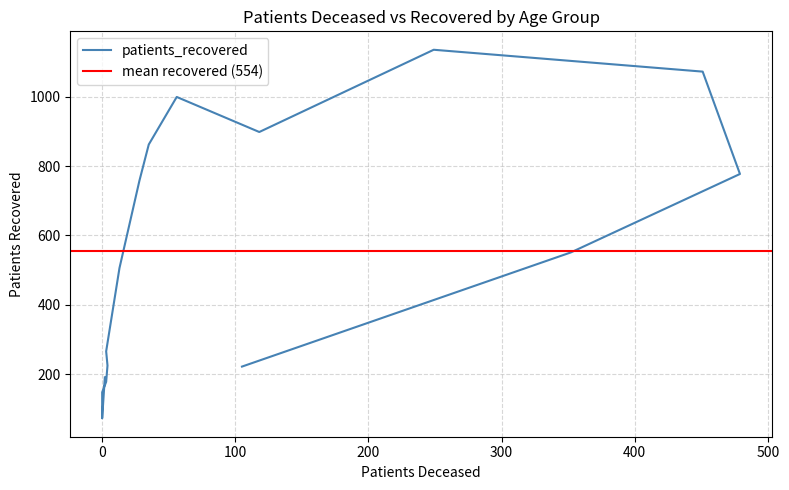

Which category has the highest value across all series?

70 - 74